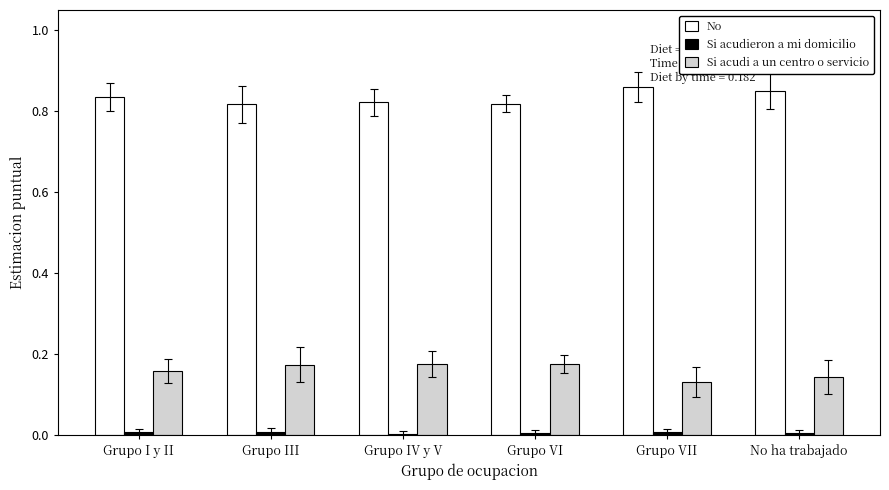

How many categories are shown in the chart?

6